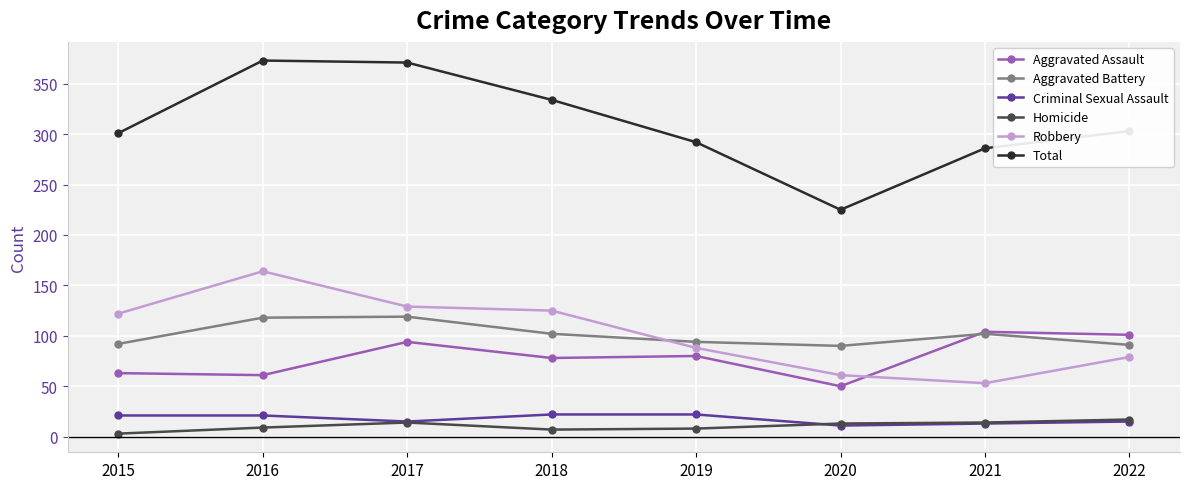

At how many categories does at least one series exceed 217?

8